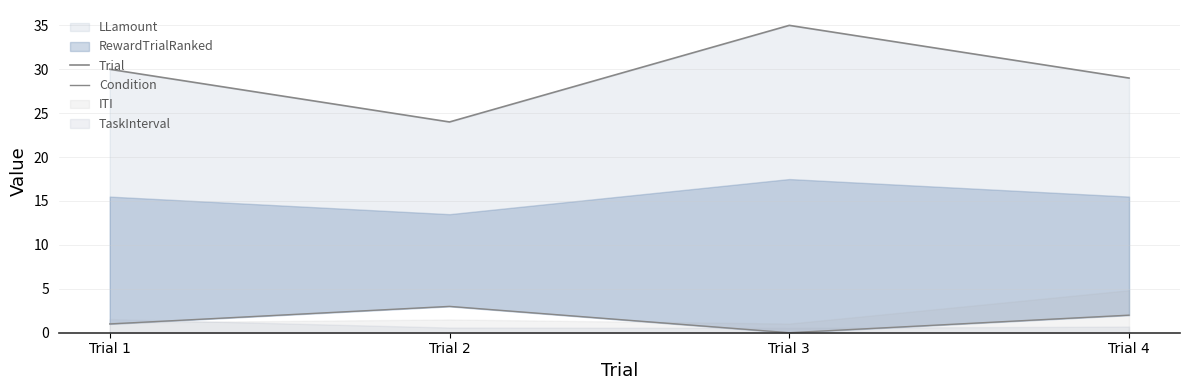

Does the chart display data point markers on the line(s)?

No